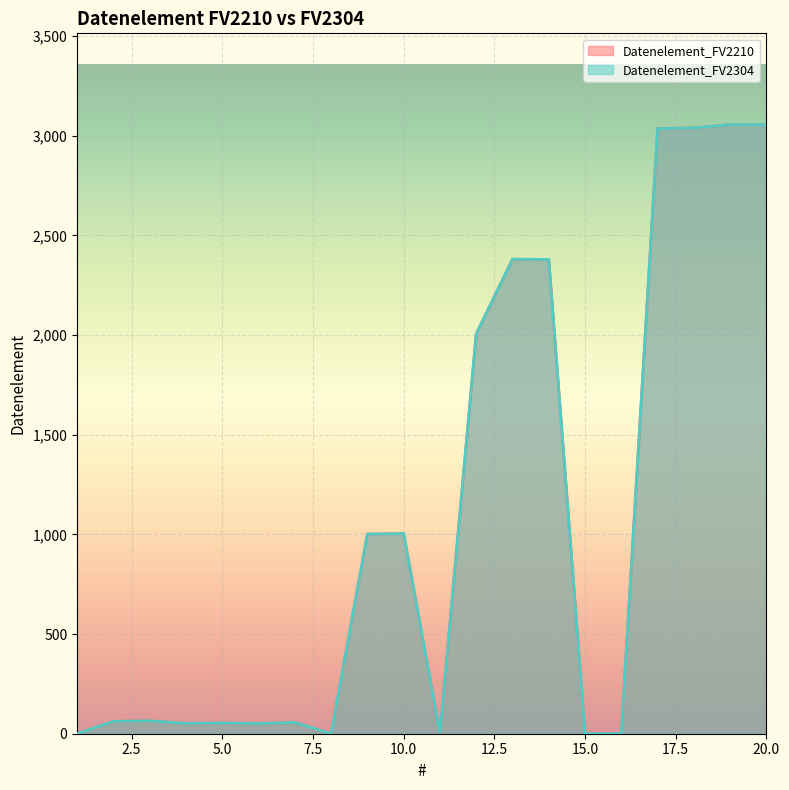

Reading left to right, transcribe all the data shown in this chart.

Datenelement_FV2210: 0	62	65	52	54	51	57	0	1001	1004	0	2005	2380	2379	0	0	3035	3039	3055	3055
Datenelement_FV2304: 0	62	65	52	54	51	57	0	1001	1004	0	2005	2380	2379	0	0	3035	3039	3055	3055